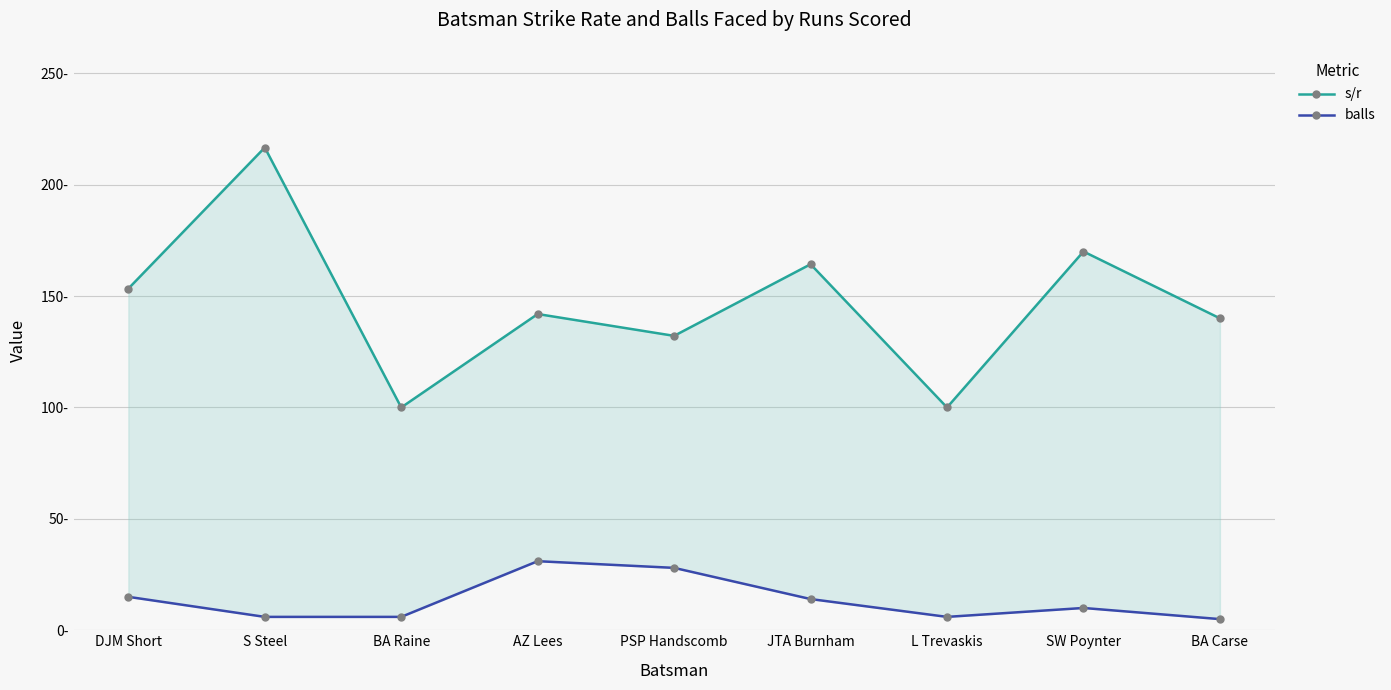

What are all the series names shown in the legend?

s/r, balls